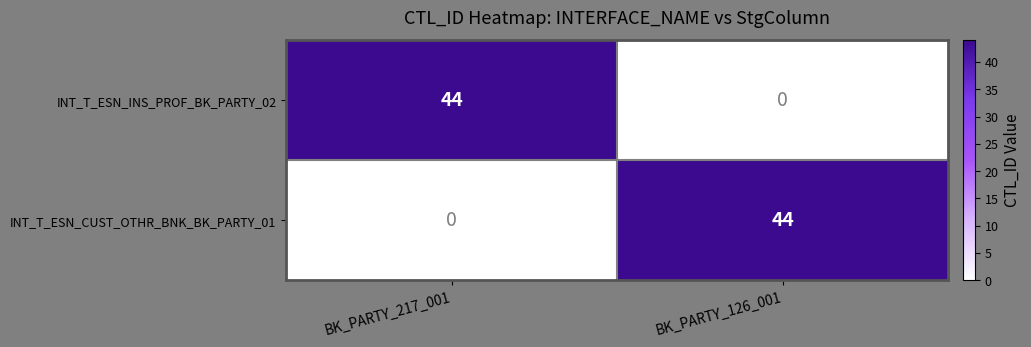

The INT_T_ESN_INS_PROF_BK_PARTY_02 series shows 44 at BK_PARTY_217_001. True or false?

True